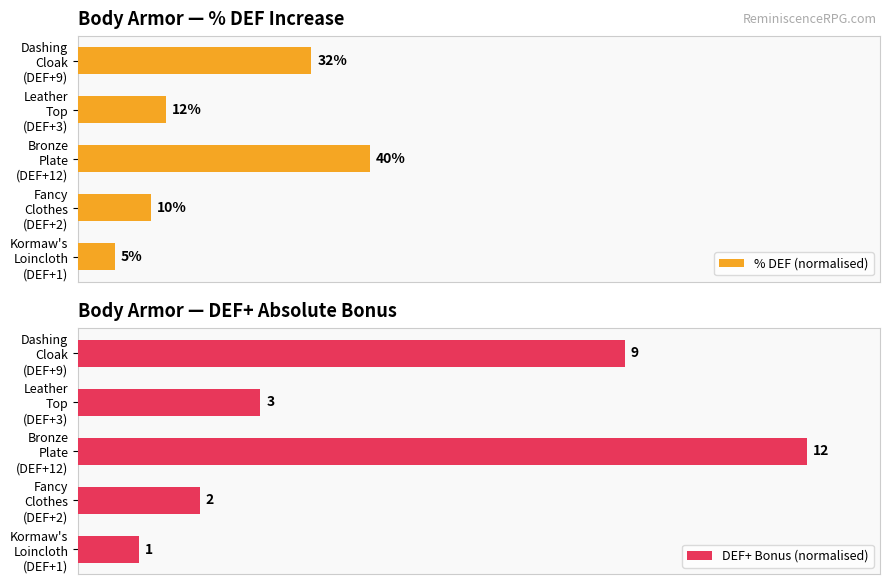

The % DEF (normalised) series shows 1.2 at 0. True or false?

False